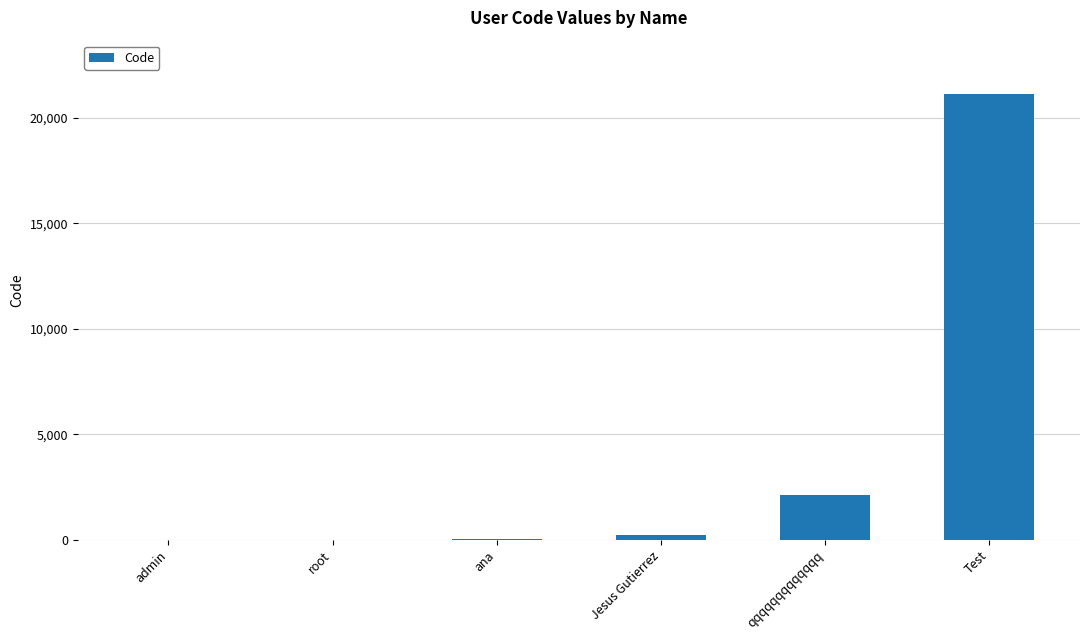

Which label corresponds to the largest value in the chart?

Test